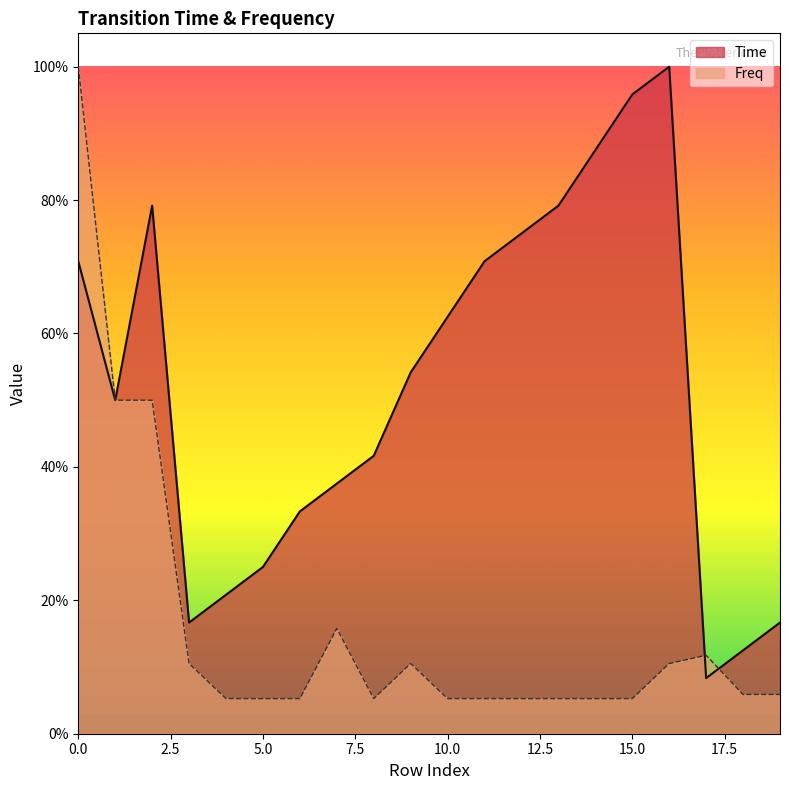

What is the sum of the Freq values at 7 and 18?

0.2